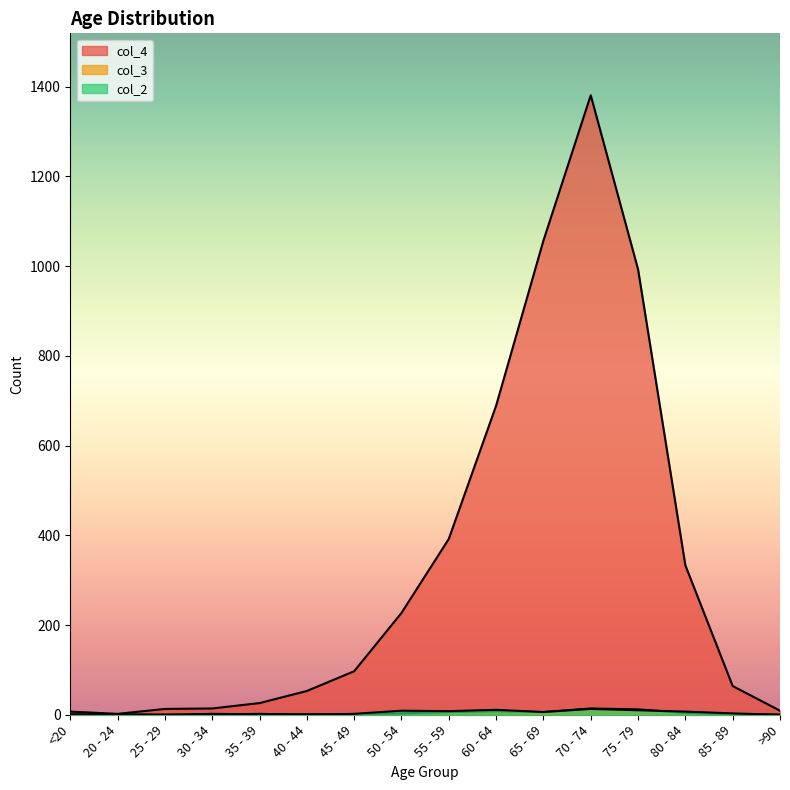

Which label corresponds to the largest value in the chart?

70 - 74